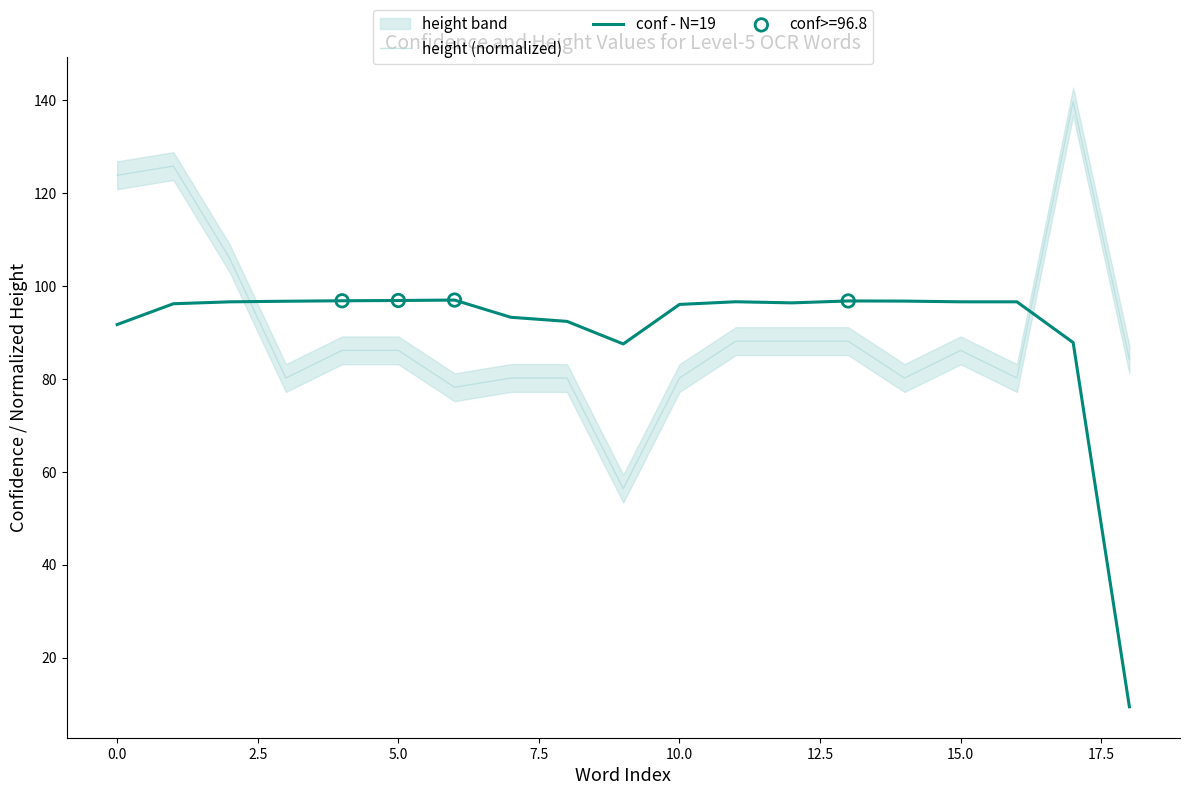

What is the lowest value of the height (normalized) series?

56.4